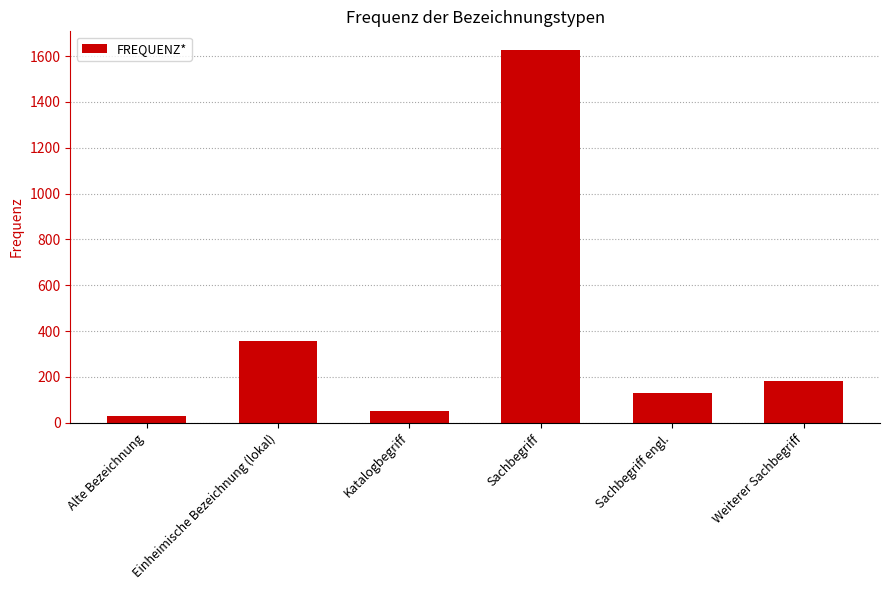

Where does the data first go above 184?

Einheimische Bezeichnung (lokal)